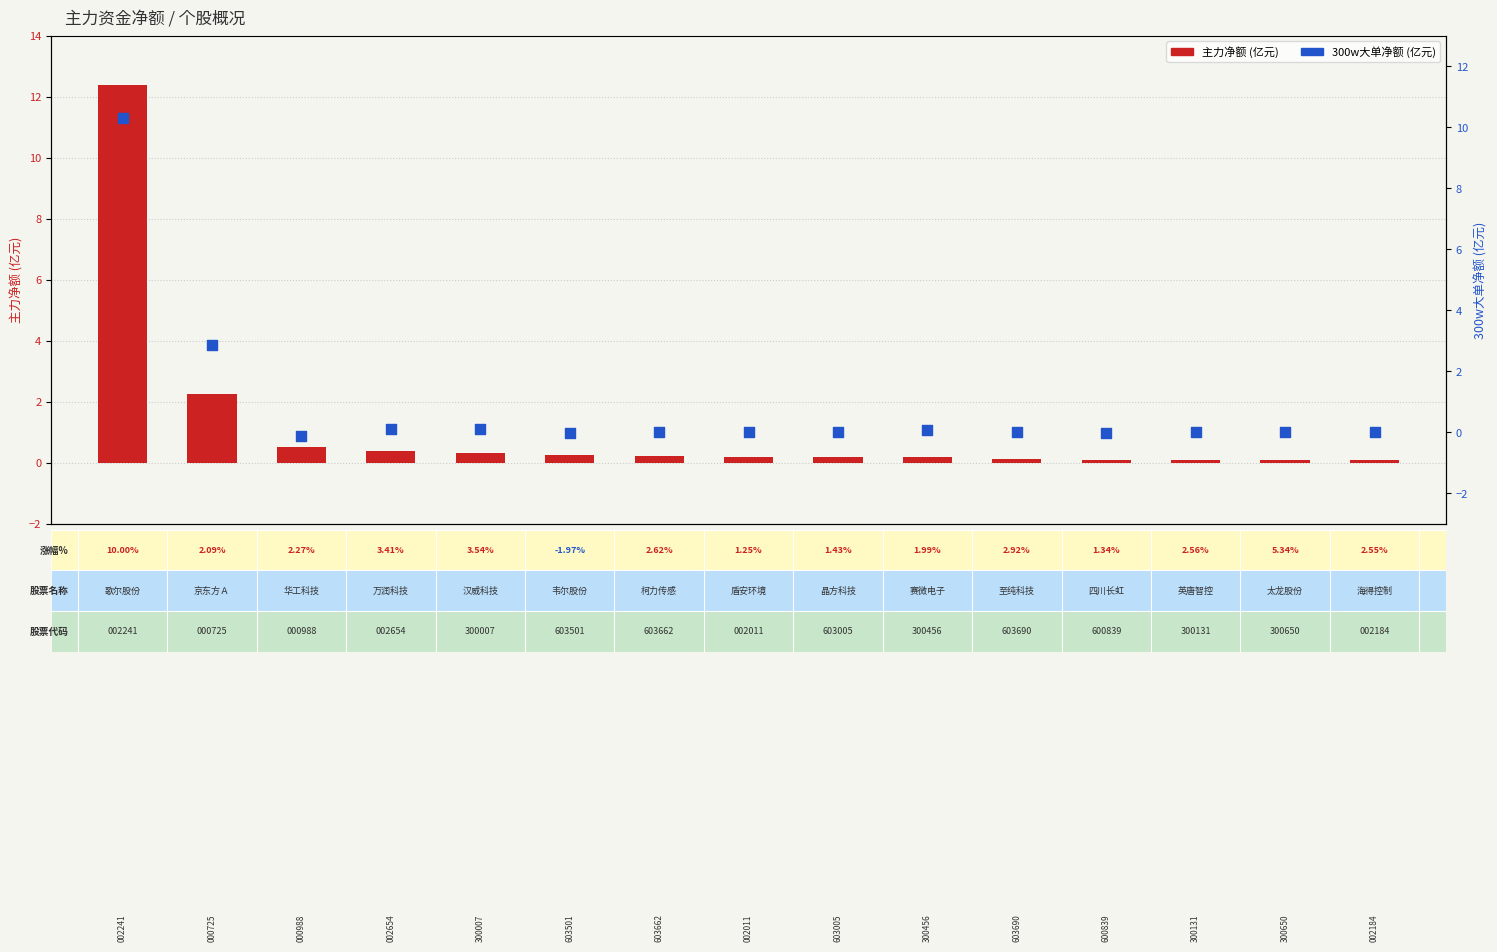

At how many categories does at least one series exceed 8?

1